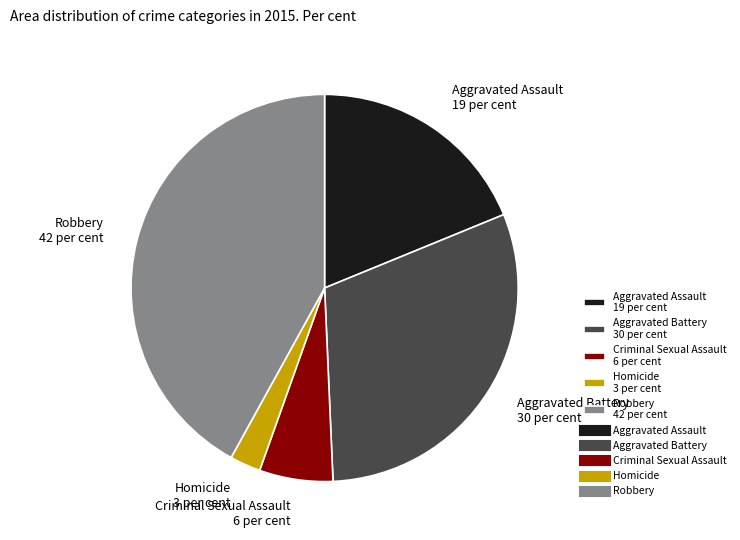

Is it true that Homicide is 3% of the pie?

True